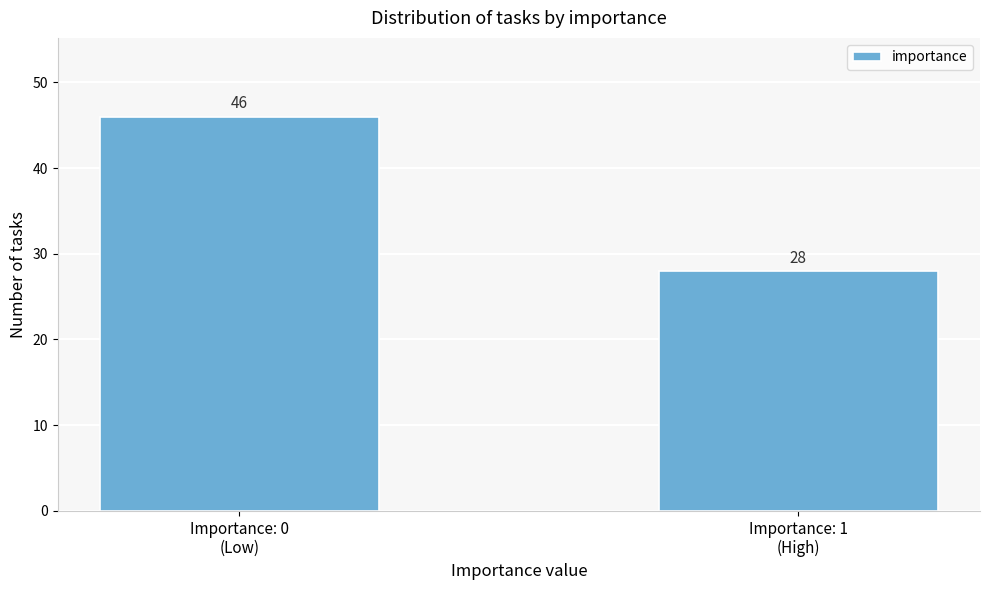

Reading left to right, extract all data points from this chart.

46	28